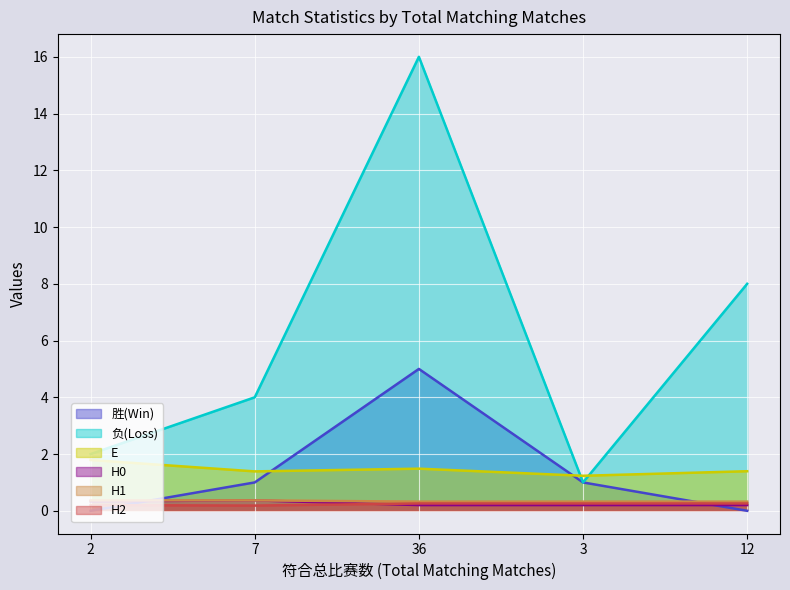

Rank the series at 36 from highest to lowest value.

负(Loss), 胜(Win), E, H1, H2, H0